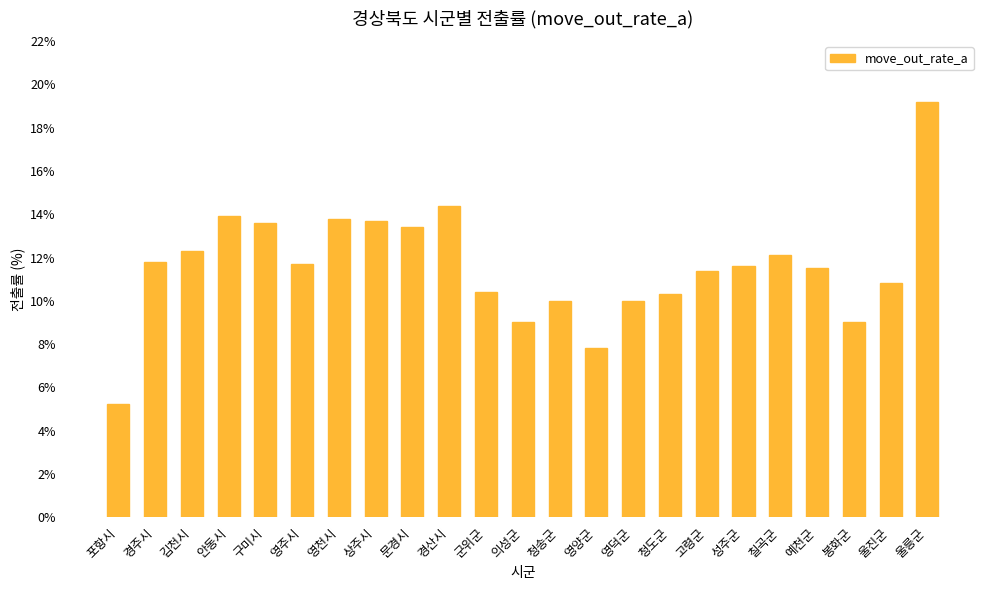

Is it true that the value at 포항시 is 3.5?

False